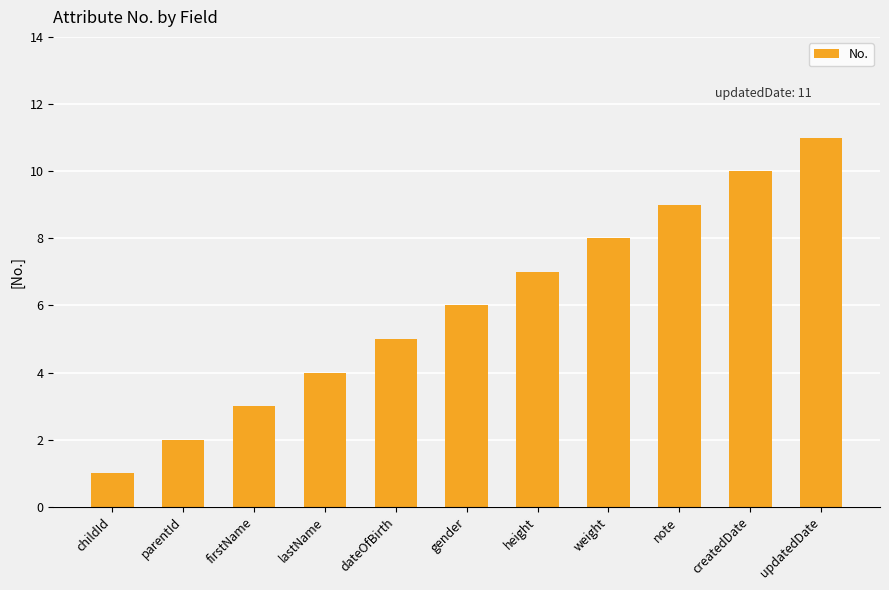

What is the minimum value shown in the chart?

1